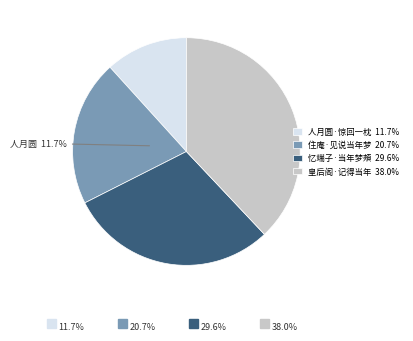

To the nearest percent, what is the difference between the largest and smallest slice percentages?

26%